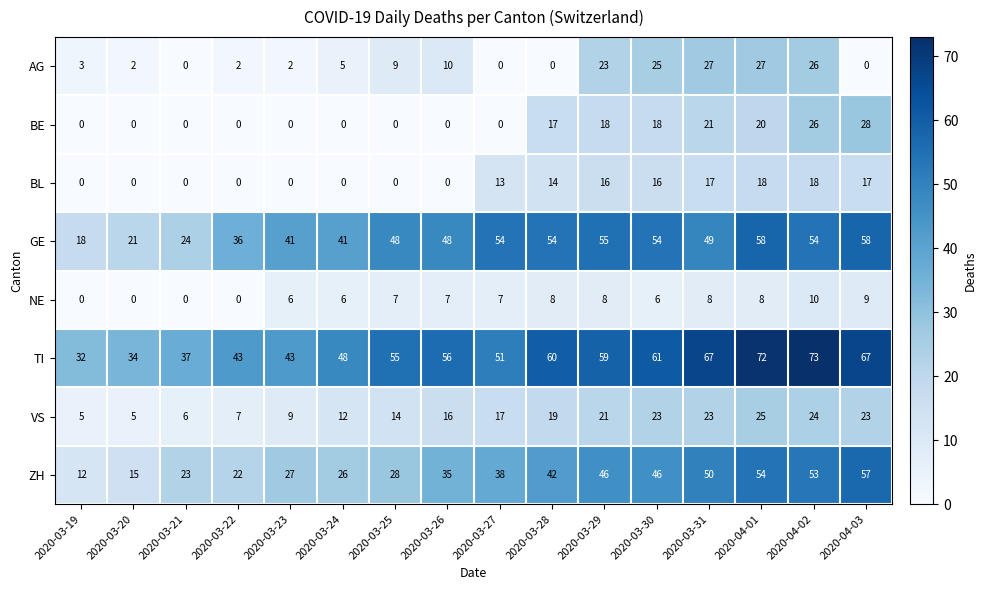

Which series has the largest total across all categories?

TI